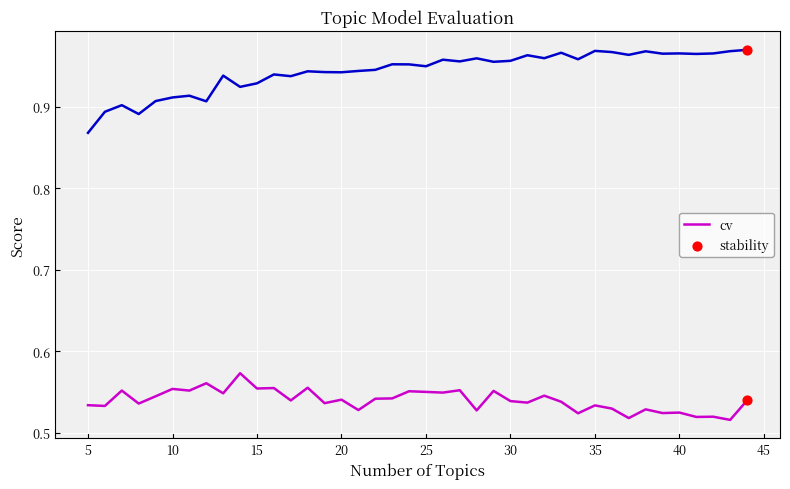

Which series has the widest spread of values?

stability